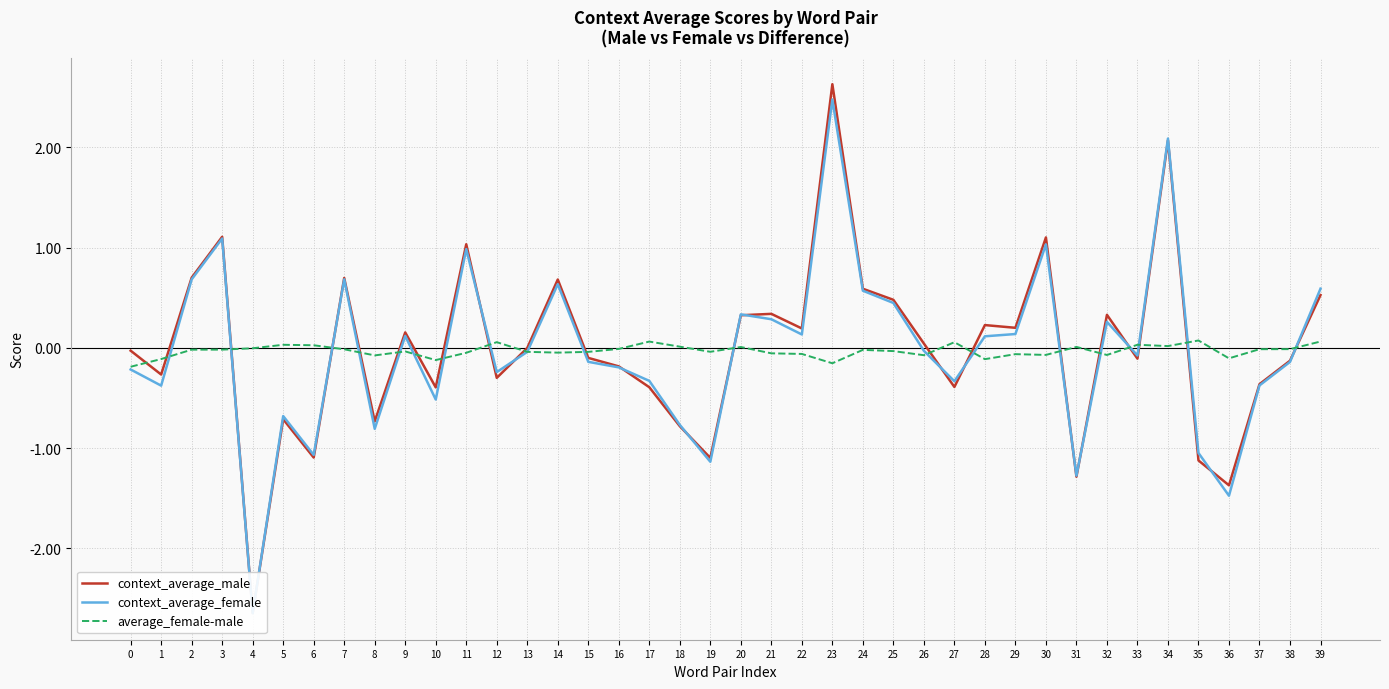

Which series changed the most between 3 and 32?

context_average_female